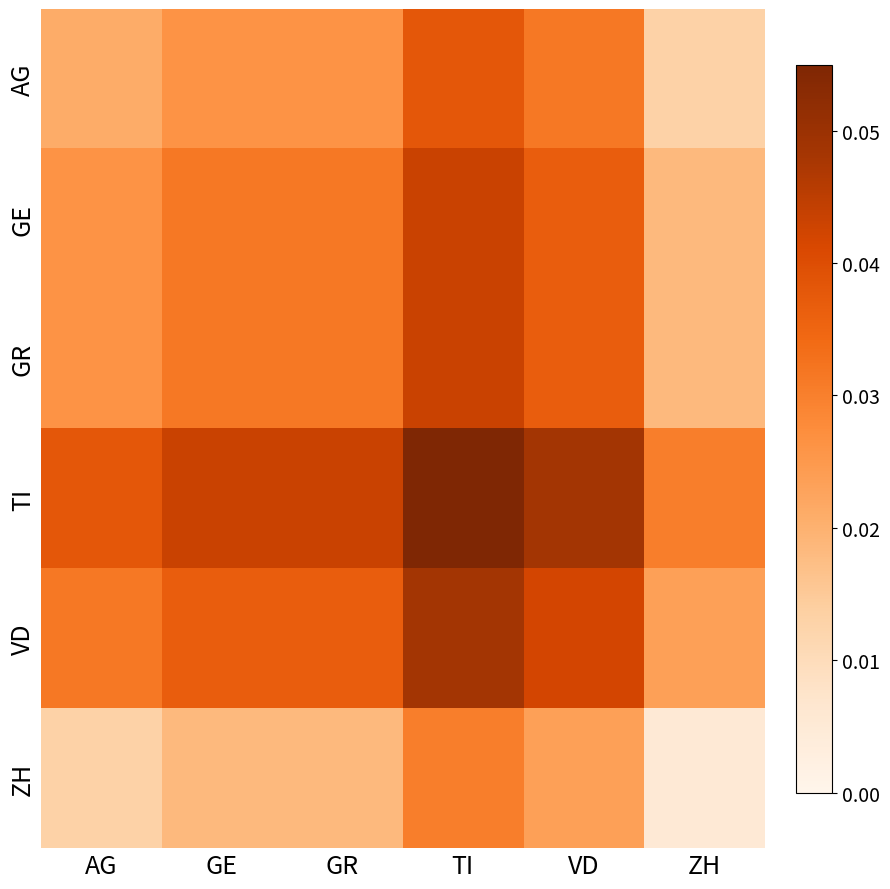

Reading left to right, extract all data points from this chart.

AG: AG=0.0	GE=0.0	GR=0.0	TI=0.0	VD=0.0	ZH=0.0
GE: AG=0.0	GE=0.0	GR=0.0	TI=0.0	VD=0.0	ZH=0.0
GR: AG=0.0	GE=0.0	GR=0.0	TI=0.0	VD=0.0	ZH=0.0
TI: AG=0.0	GE=0.0	GR=0.0	TI=0.1	VD=0.0	ZH=0.0
VD: AG=0.0	GE=0.0	GR=0.0	TI=0.0	VD=0.0	ZH=0.0
ZH: AG=0.0	GE=0.0	GR=0.0	TI=0.0	VD=0.0	ZH=0.0